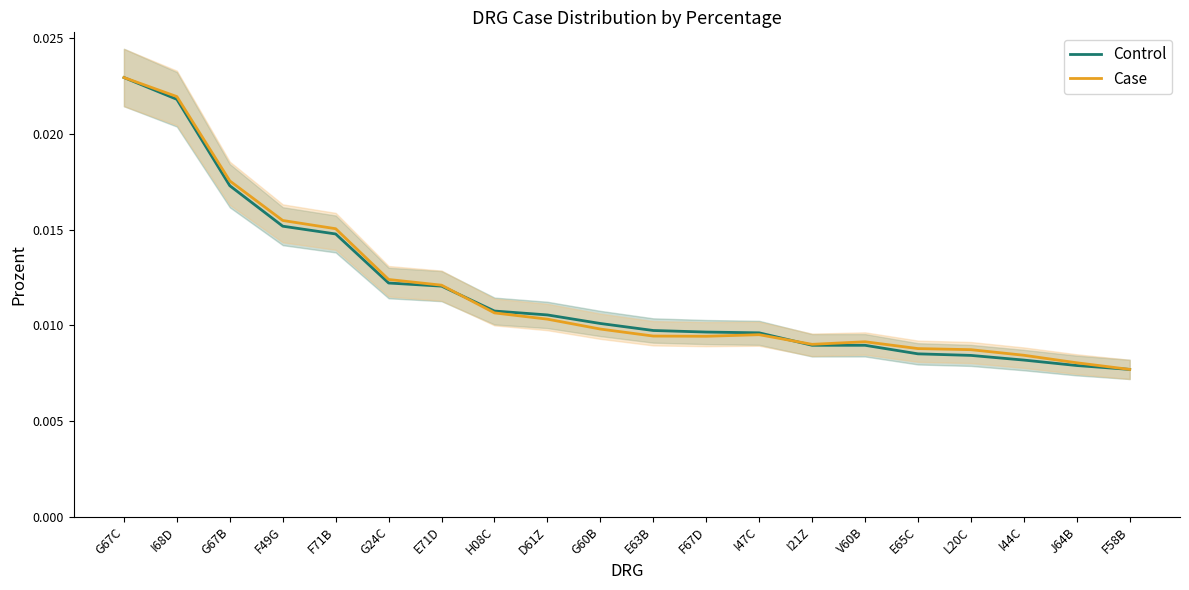

What is the label of the 12th point from the left?

F67D